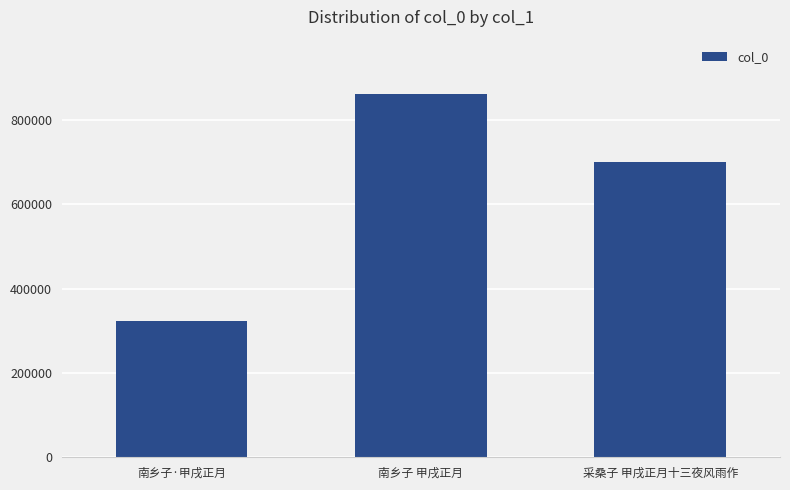

What is the change in value from 南乡子·甲戌正月 to 南乡子 甲戌正月?

+537935